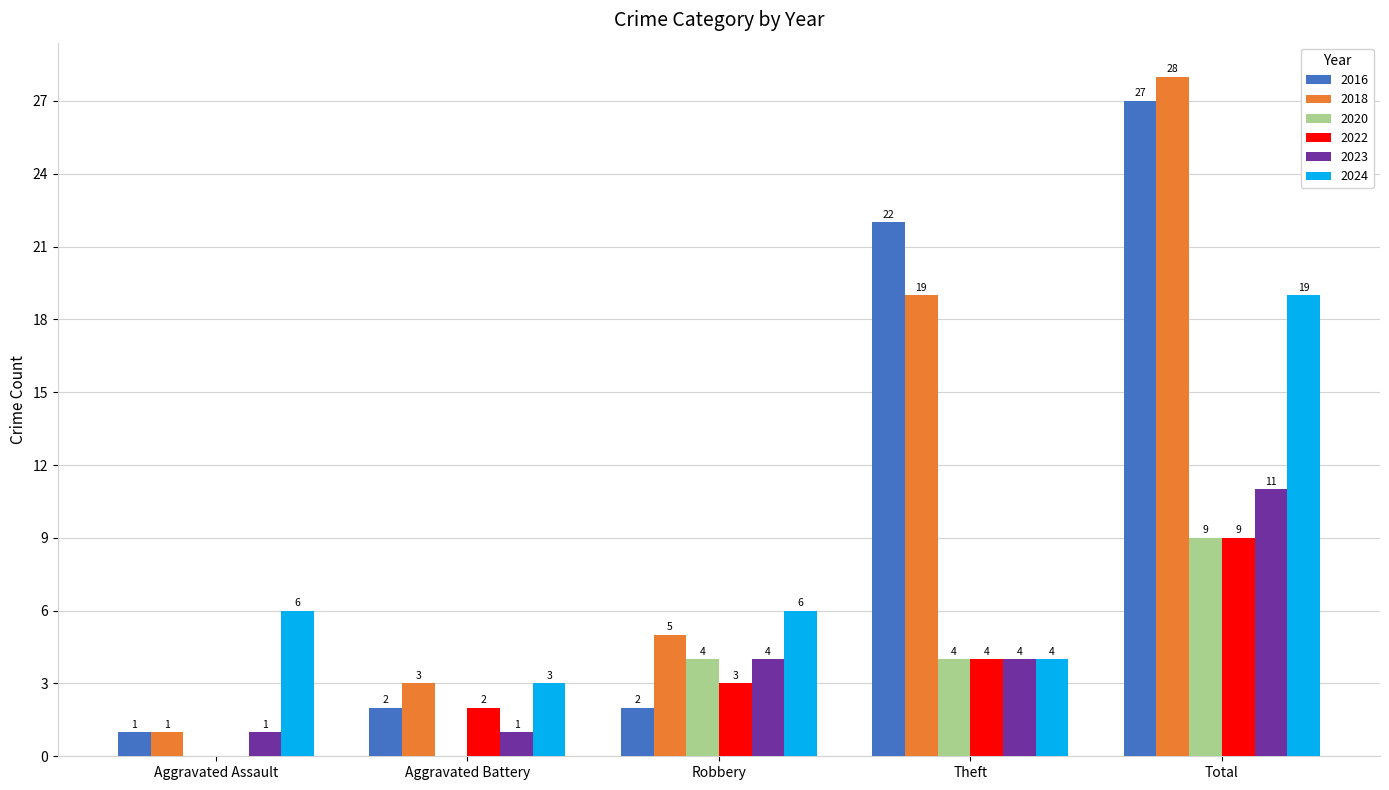

What is the maximum value shown in the chart?

28